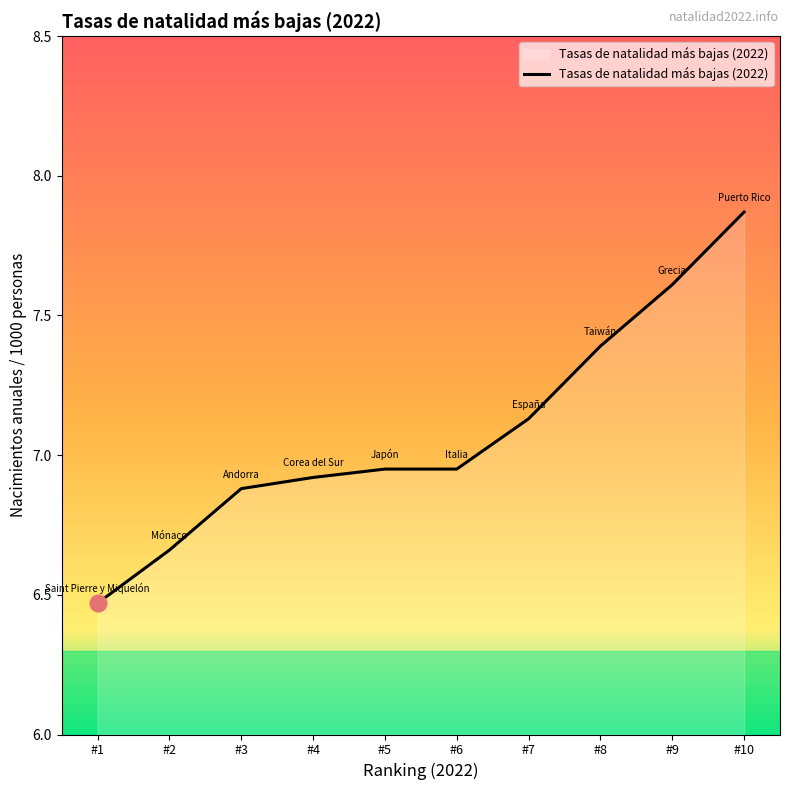

At which category does the chart reach its peak across all series?

#10